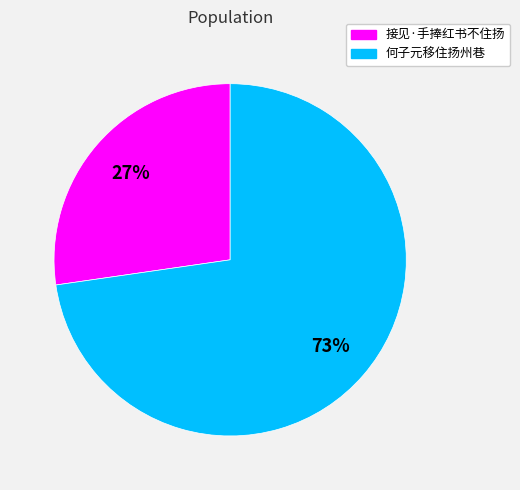

Is there any slice that represents more than half of the pie?

Yes